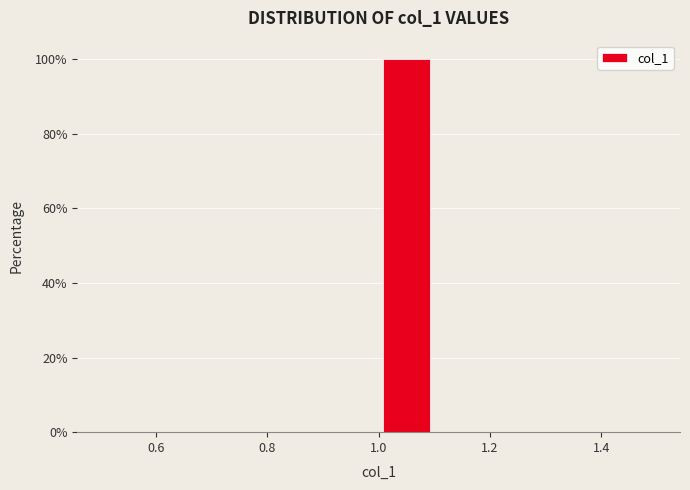

How tall is the bar that spans 1.0 to 1.1 on the x-axis? The values are not printed on the chart, so give them approximately, as read against the axis.

100